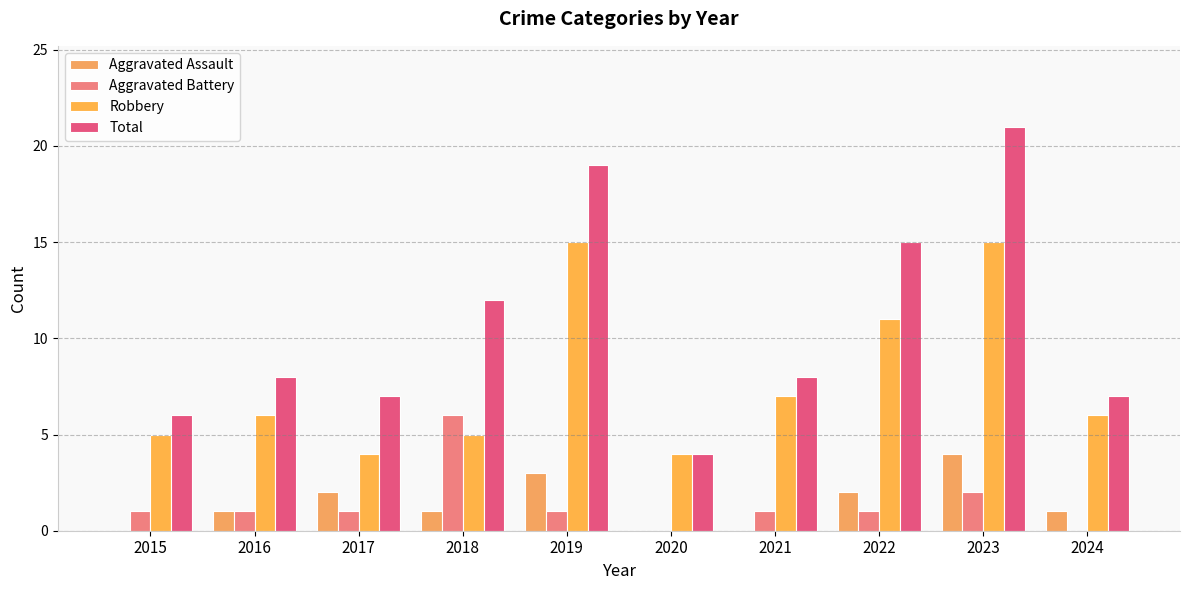

Reading left to right, transcribe all the data shown in this chart.

Aggravated Assault: 0	1	2	1	3	0	0	2	4	1
Aggravated Battery: 1	1	1	6	1	0	1	1	2	0
Robbery: 5	6	4	5	15	4	7	11	15	6
Total: 6	8	7	12	19	4	8	15	21	7